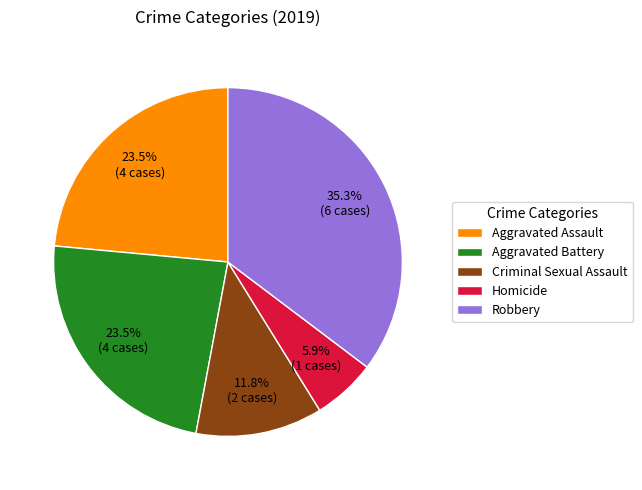

Is there any slice that represents more than half of the pie?

No